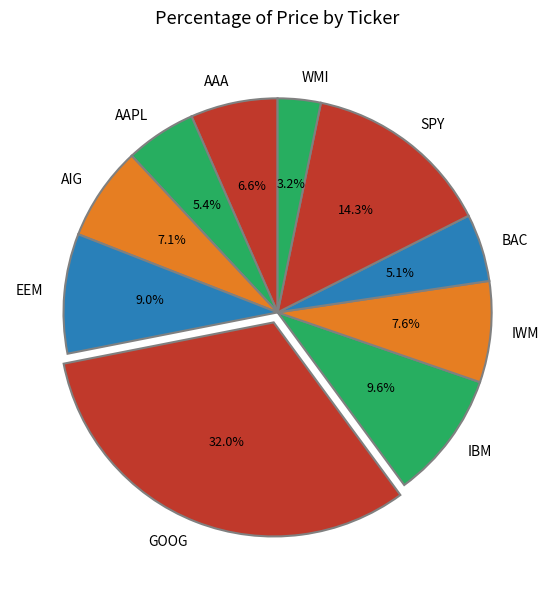

Do BAC and AAA together represent more than half of the pie?

No